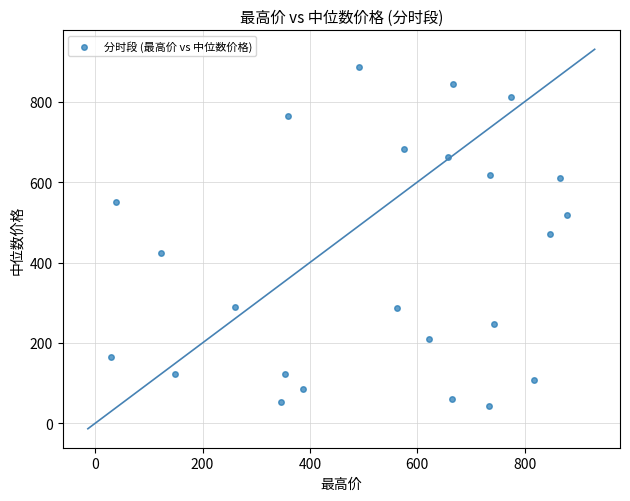

What is the range of Y values (max minus min)?

843.8